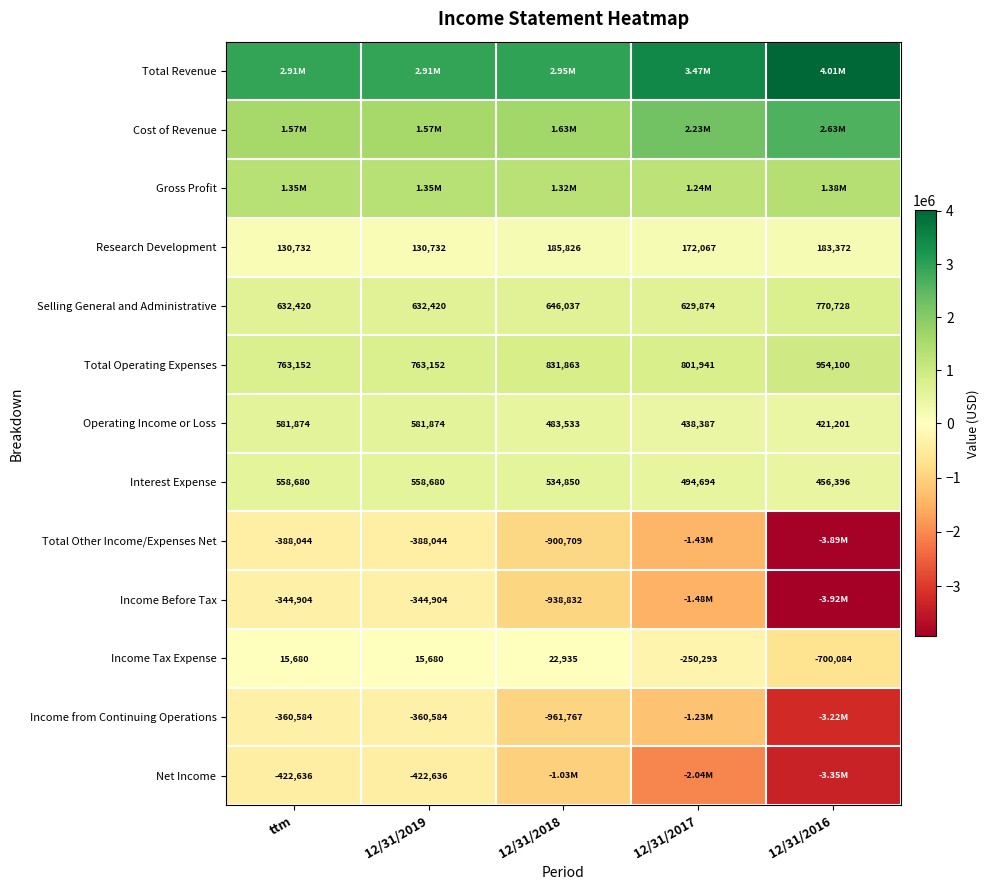

Which category has the lowest value across all series?

12/31/2016